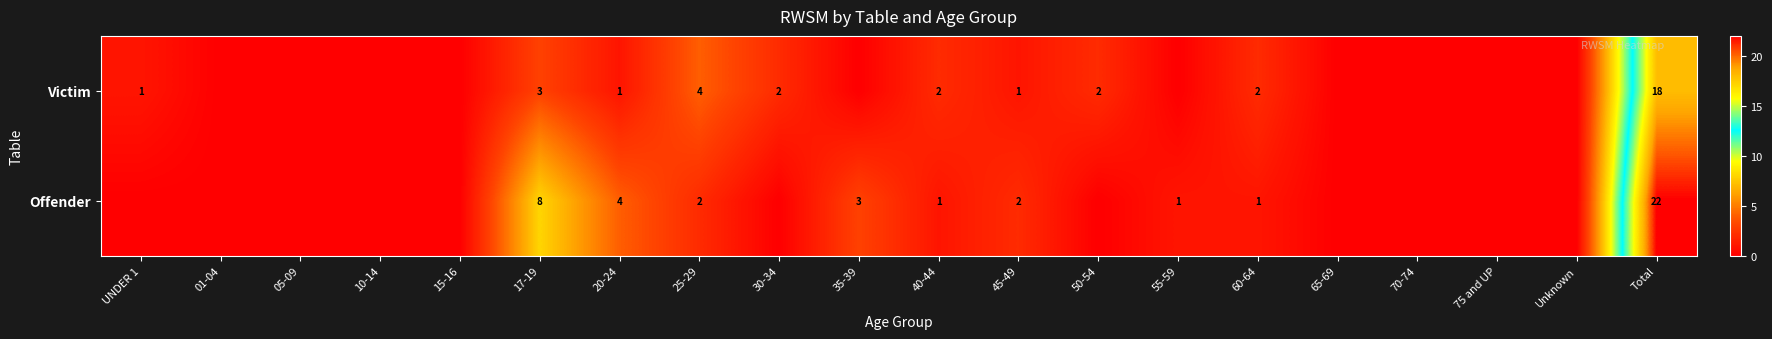

What is the total value across all series at 17-19?

11